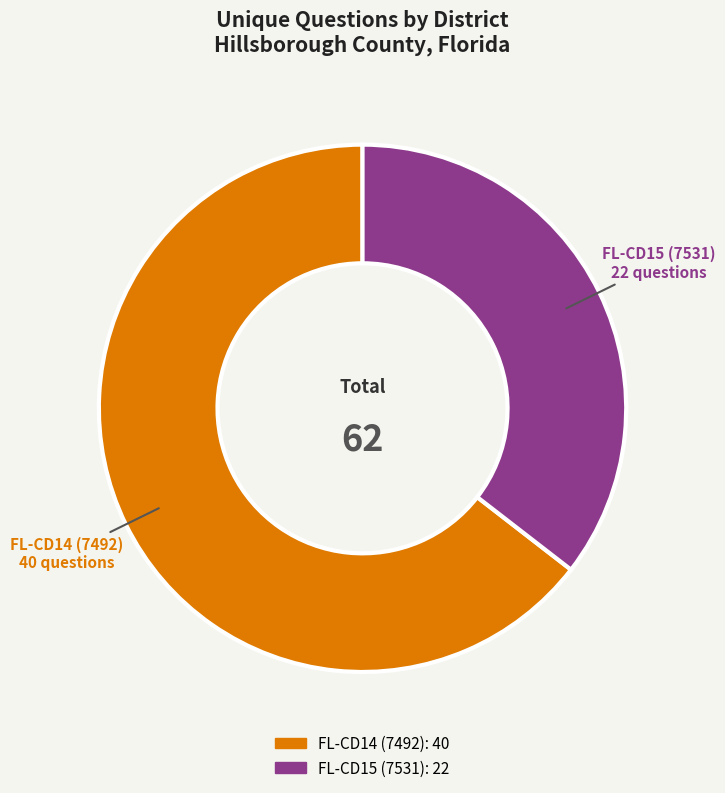

Is there any slice that represents more than half of the pie?

Yes